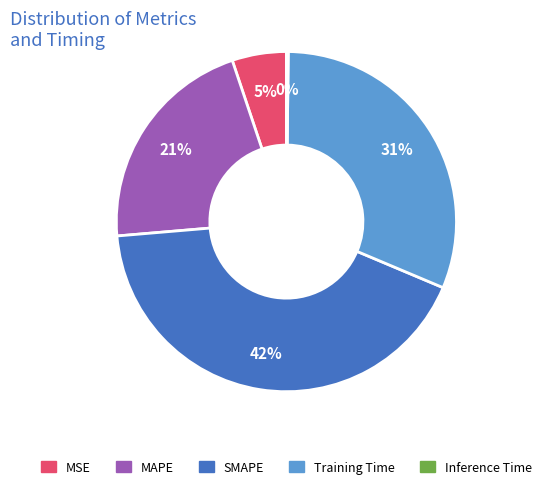

What is the largest slice in the pie chart?

SMAPE